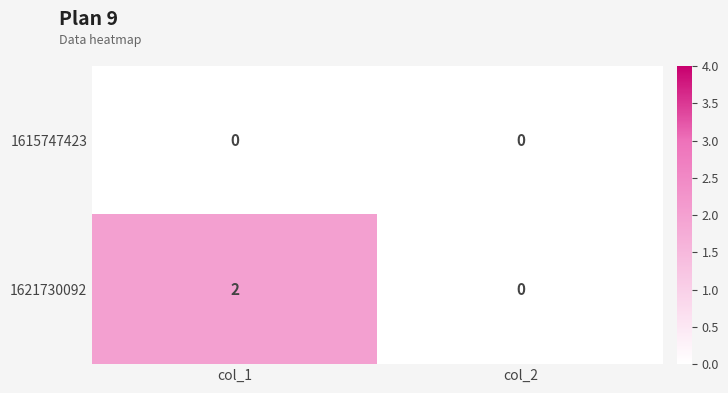

Rank the categories by 1621730092 value from highest to lowest.

col_1, col_2